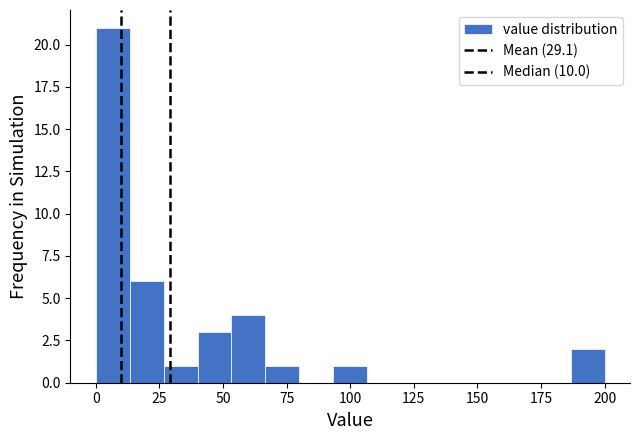

Read against the x-axis, roughly where is the centre of the tallest bar?

5